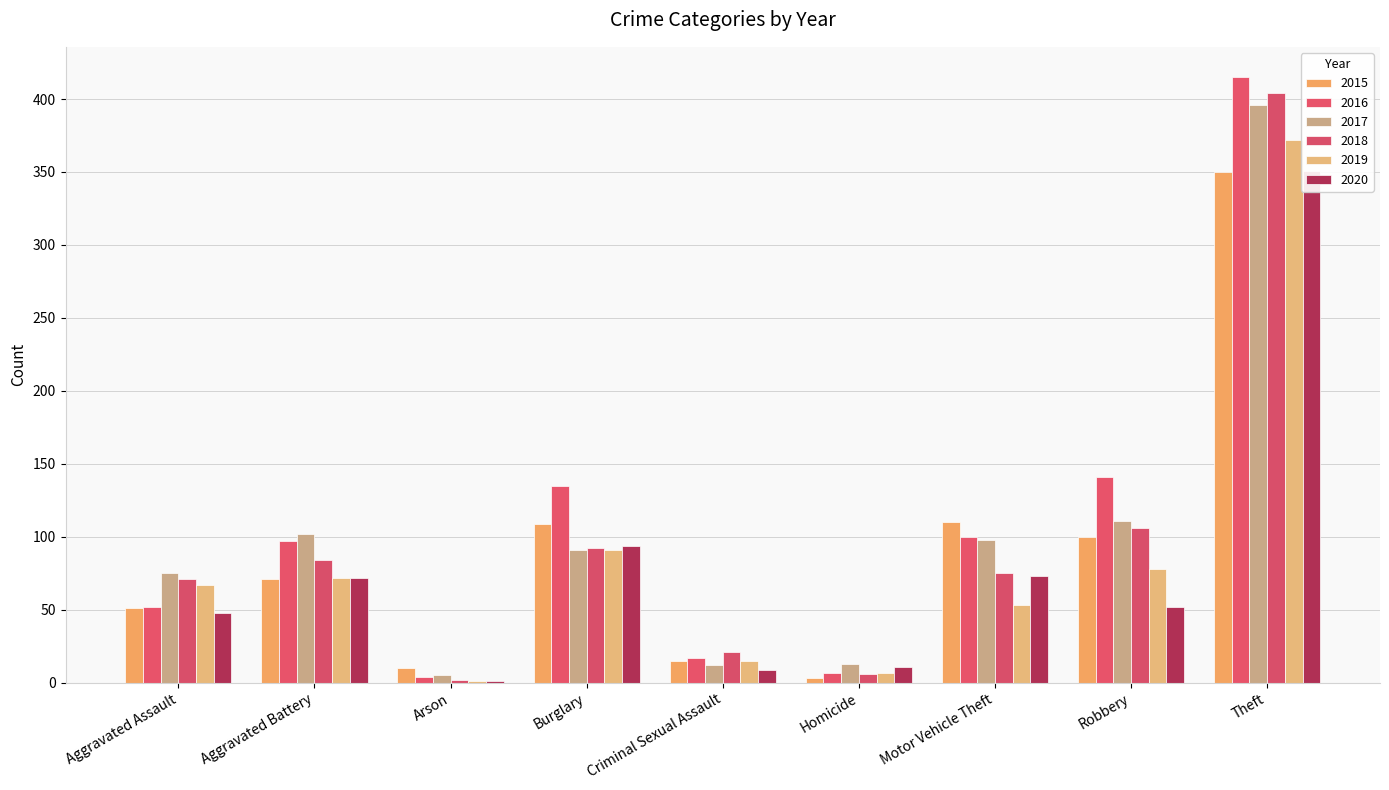

Between Theft and Criminal Sexual Assault, which is larger?

Theft